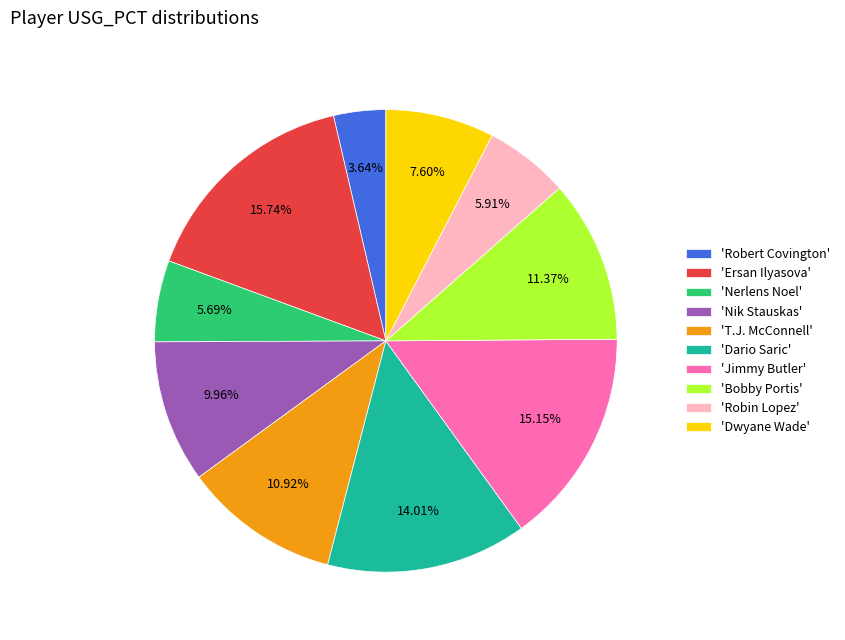

Does 'Dwyane Wade' represent more than half of the total?

No